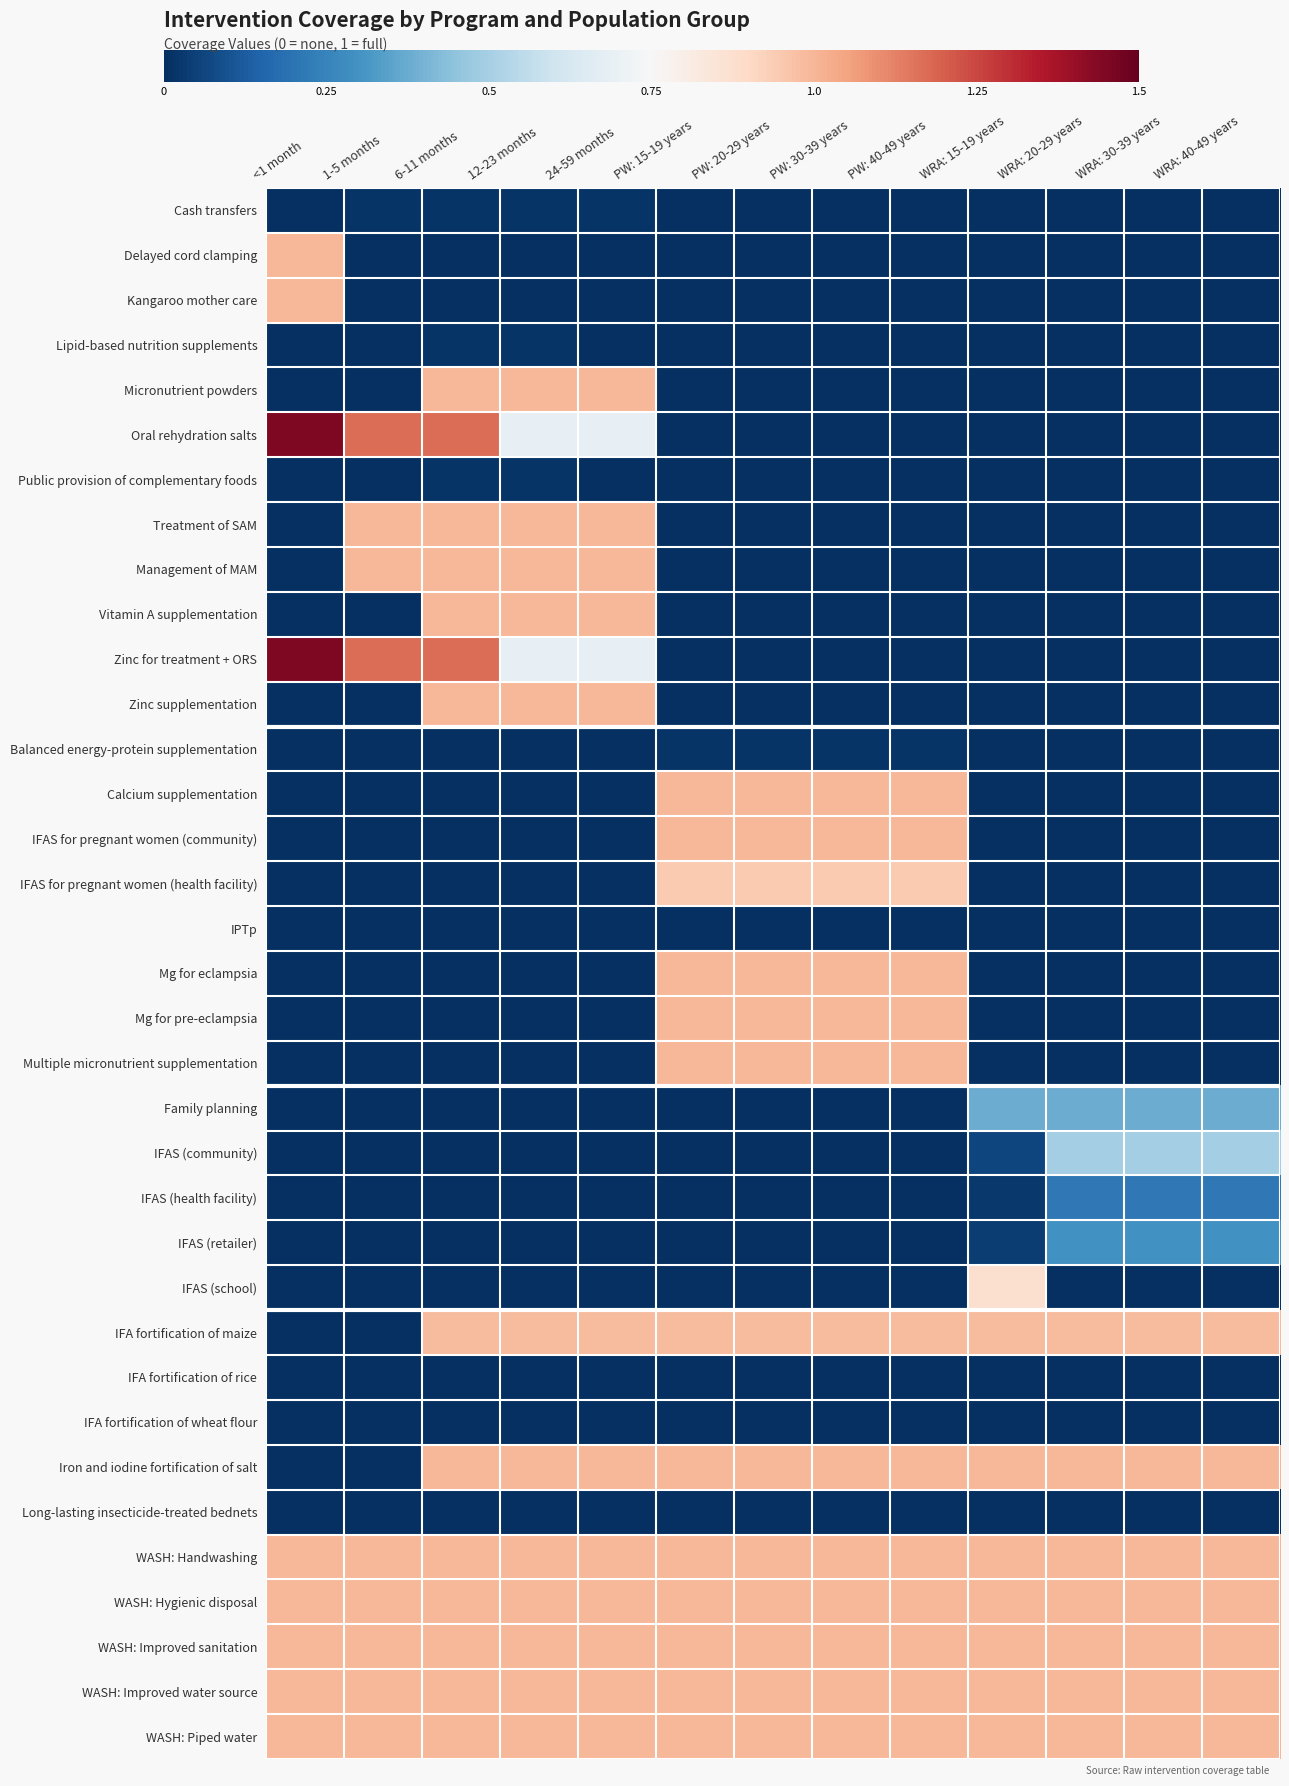

What is the difference between the highest and lowest values at <1 month?

1.5